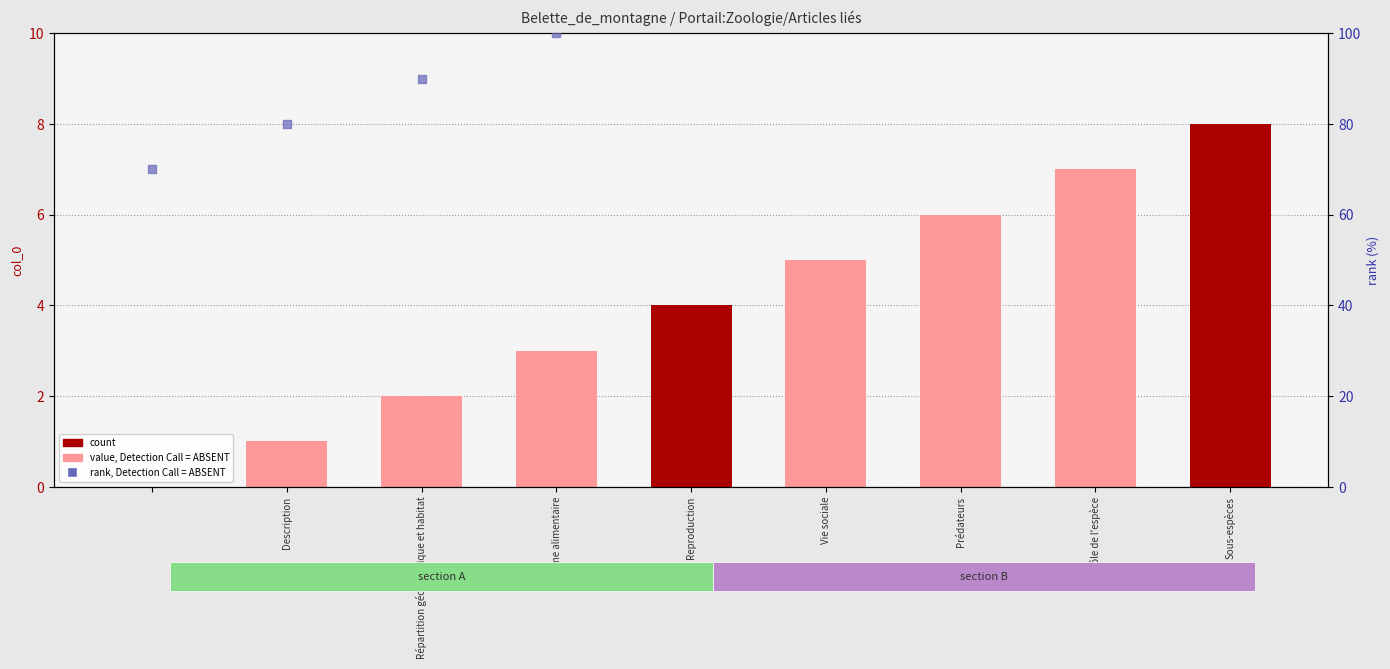

Which series has the largest total across all categories?

rank